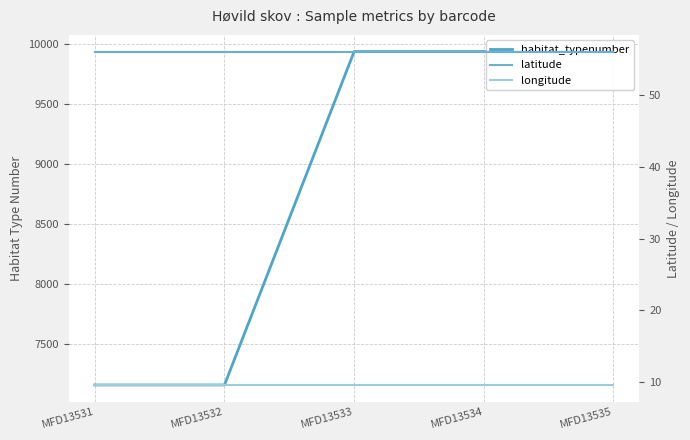

What value does the longitude series have at MFD13533?

9.6